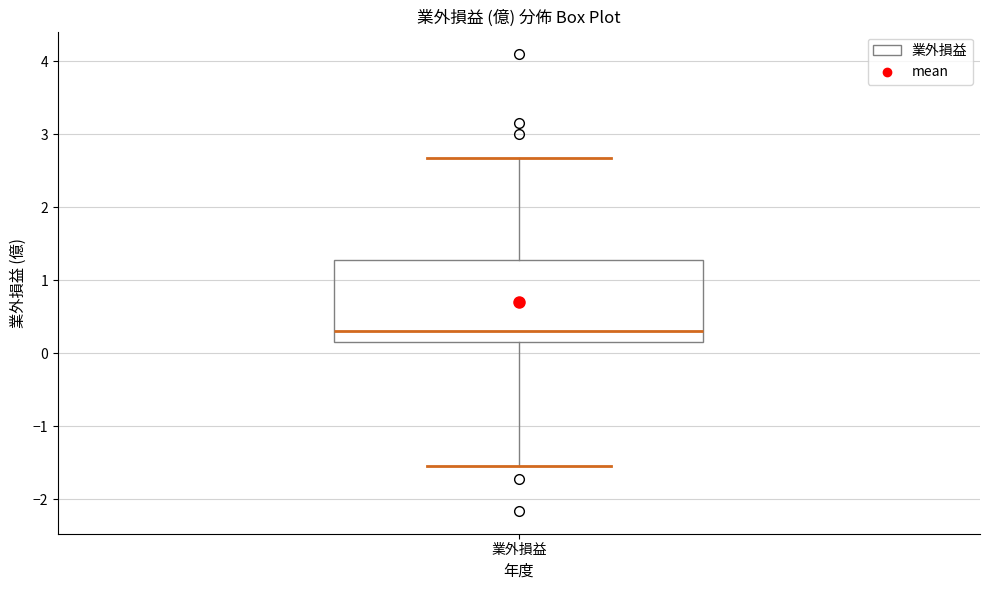

Where does the lower whisker of the box for 業外損益 end on the y-axis? The values are not printed on the chart, so give them approximately, as read against the axis.

-1.5